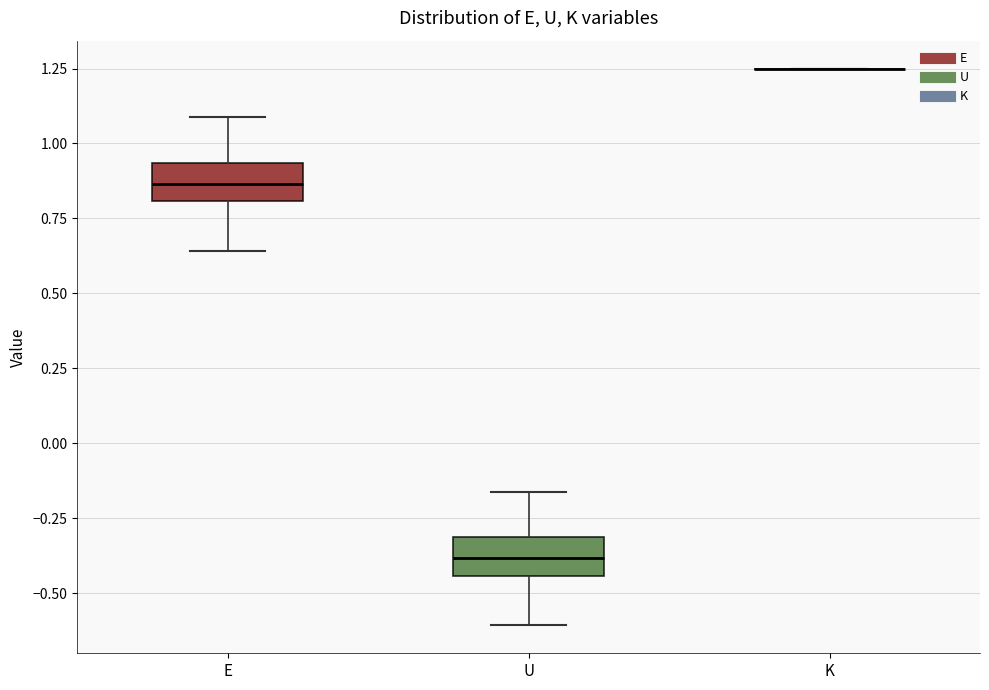

Reading left to right, transcribe this box plot: for each box, give where its median line is, the range the box spans, and where its two whiskers end, as read against the y-axis. The values are not printed on the chart, so give them approximately, as read against the axis.

E: median 0.85, box 0.80 to 0.95, whiskers 0.65 to 1.10
U: median -0.40, box -0.45 to -0.30, whiskers -0.60 to -0.15
K: box collapsed to a line at 1.25, whiskers 1.25 to 1.25